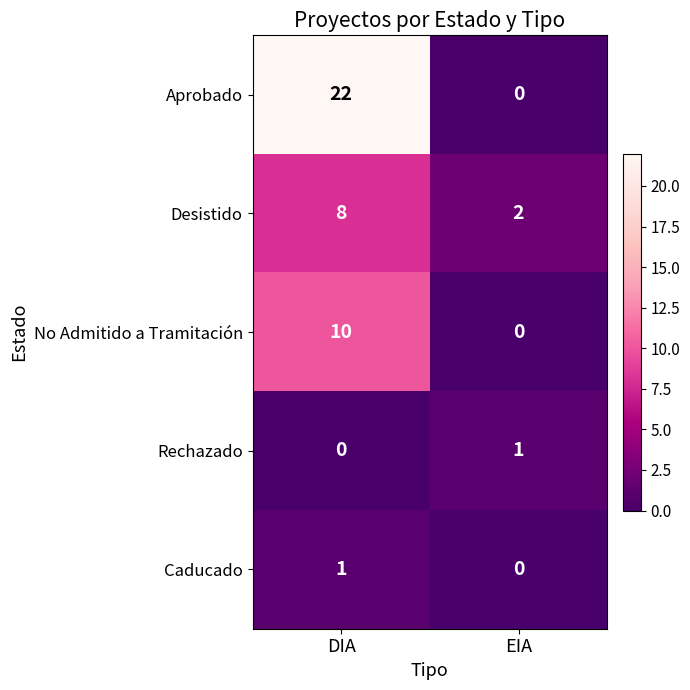

At which category is the sum across all series the highest?

DIA